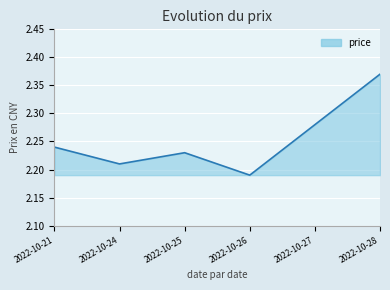

Is it true that the value at 2022-10-26 is 0.5?

False